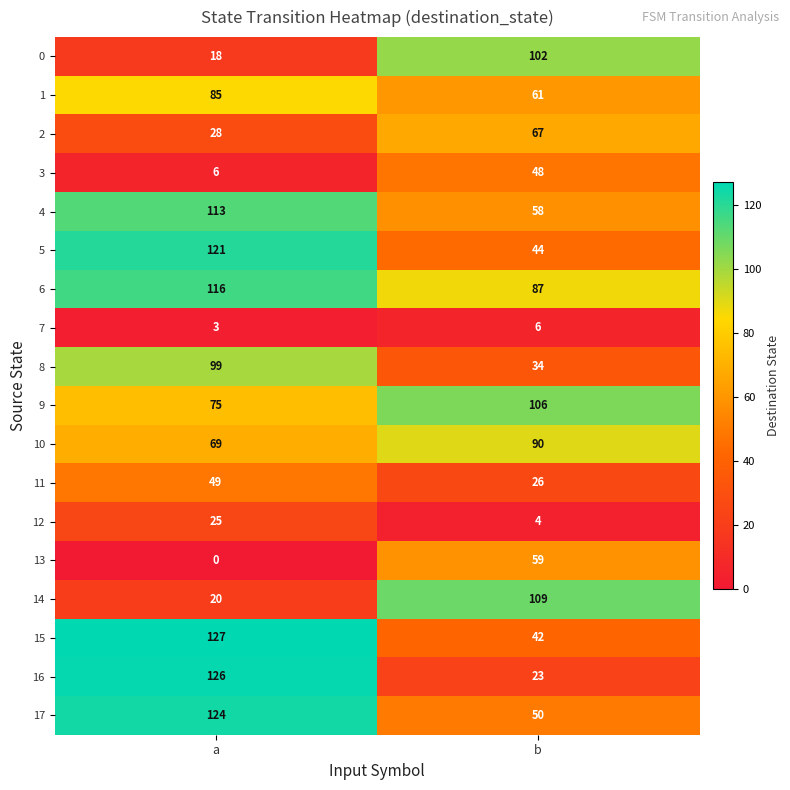

List the labels in order of 0 value, smallest first.

a, b